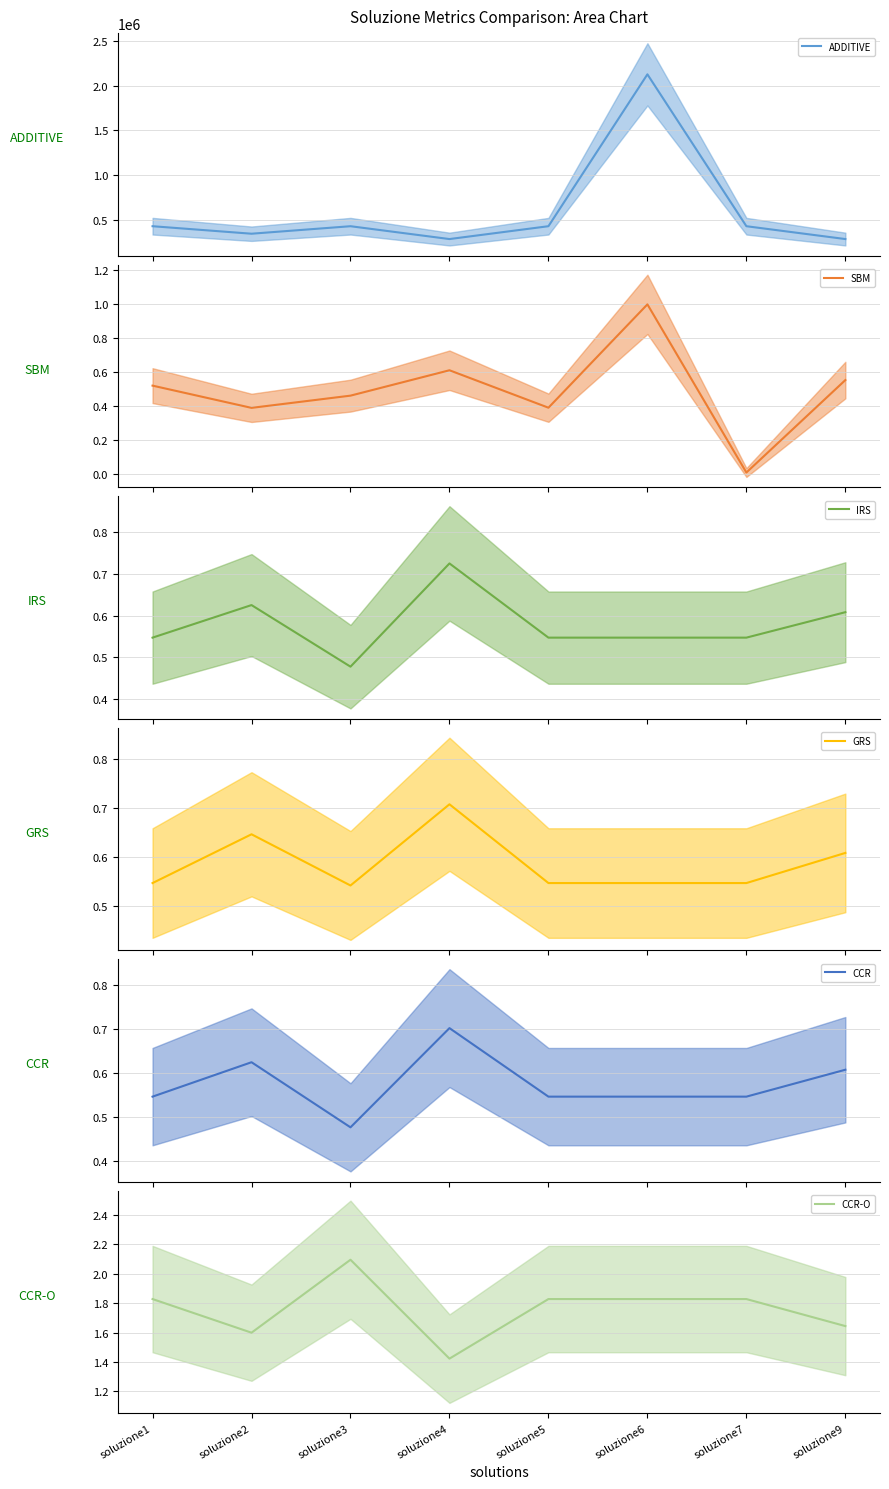

Does the chart display data point markers on the line(s)?

No